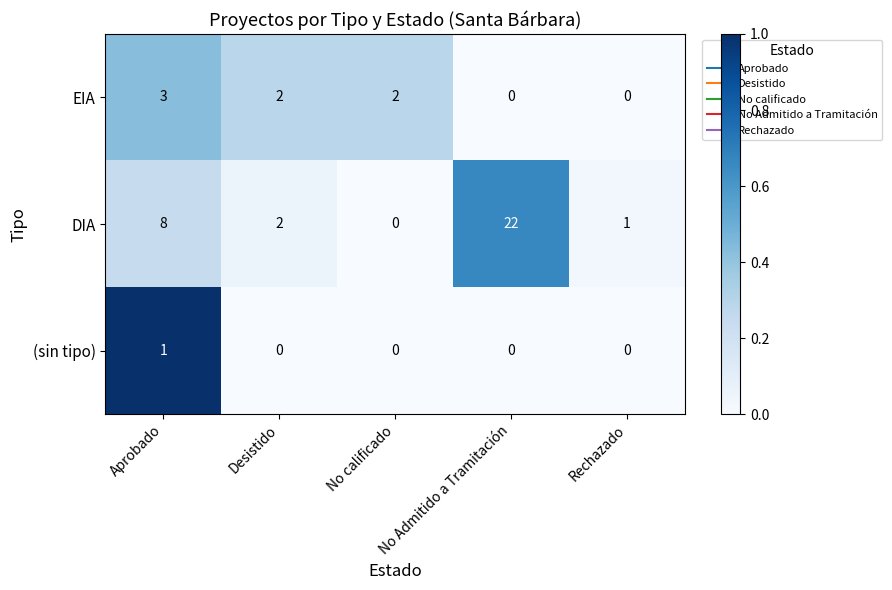

Between Desistido and No calificado, which series saw the biggest shift?

DIA